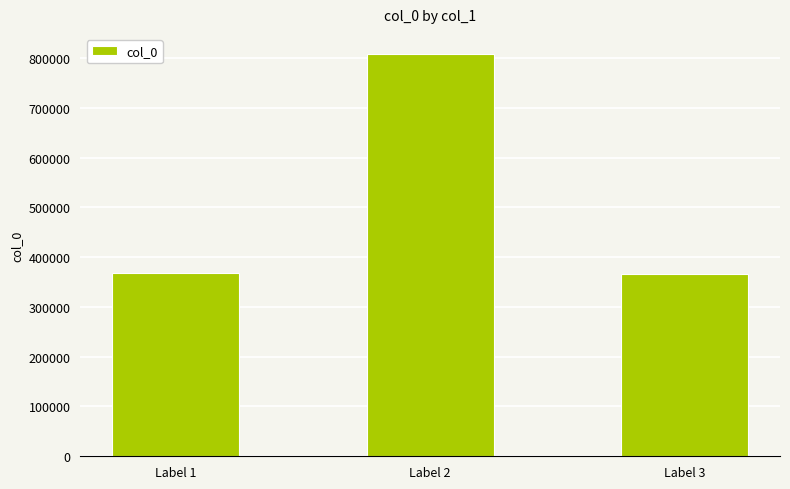

What is the difference between the values at Label 3 and Label 2?

442137